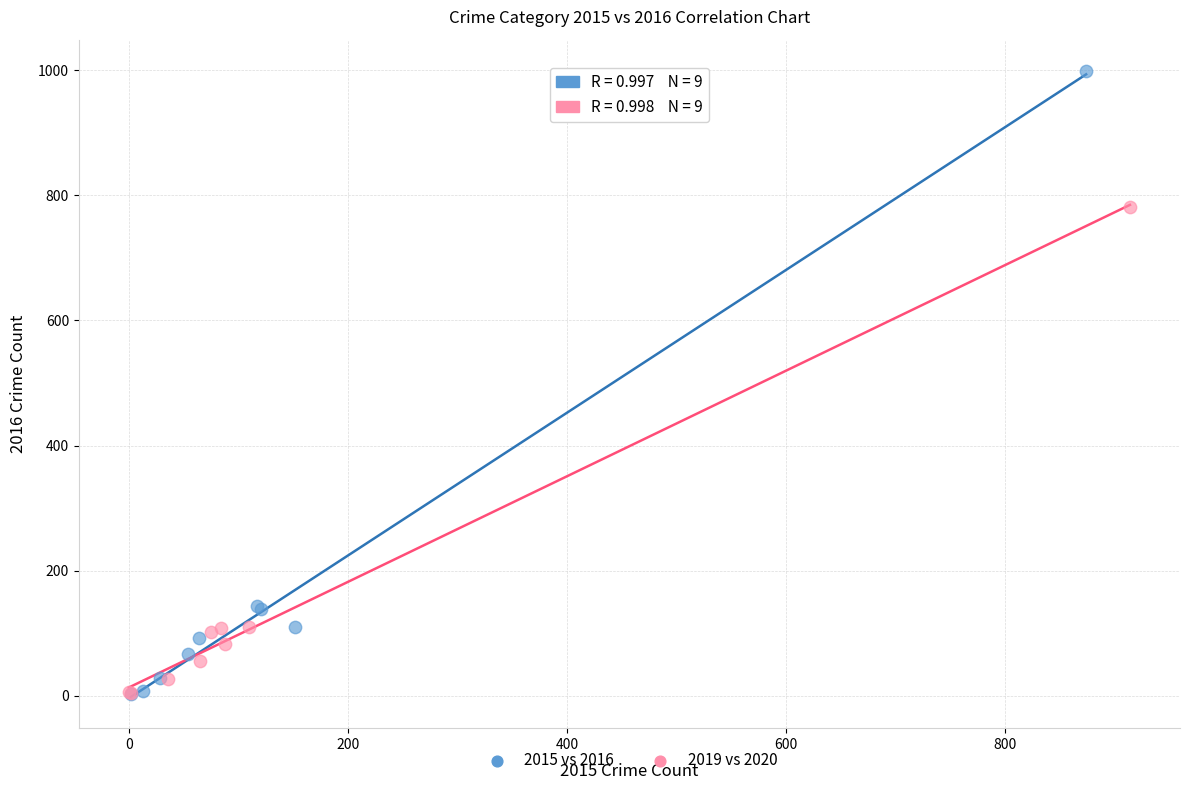

What are all the series names shown in the legend?

2015 vs 2016, 2019 vs 2020